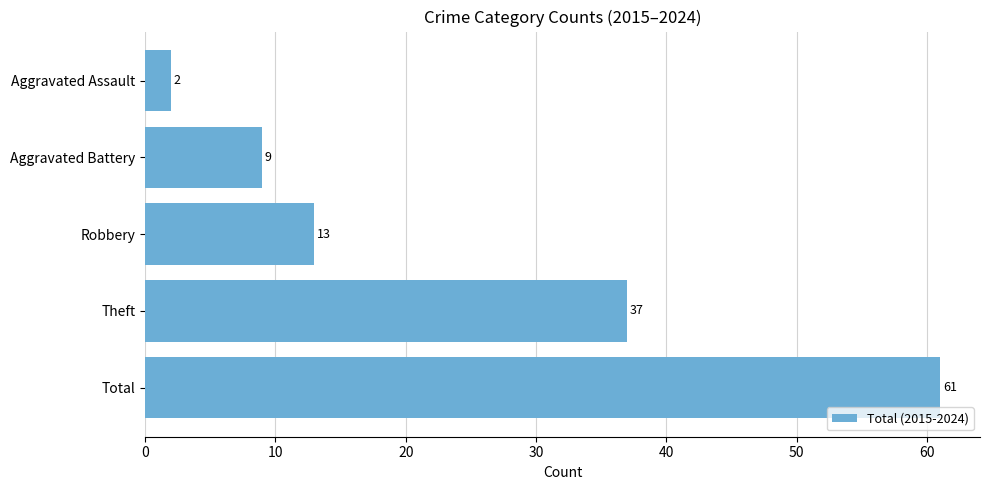

Reading top to bottom, what are all the values shown in this chart?

2	9	13	37	61